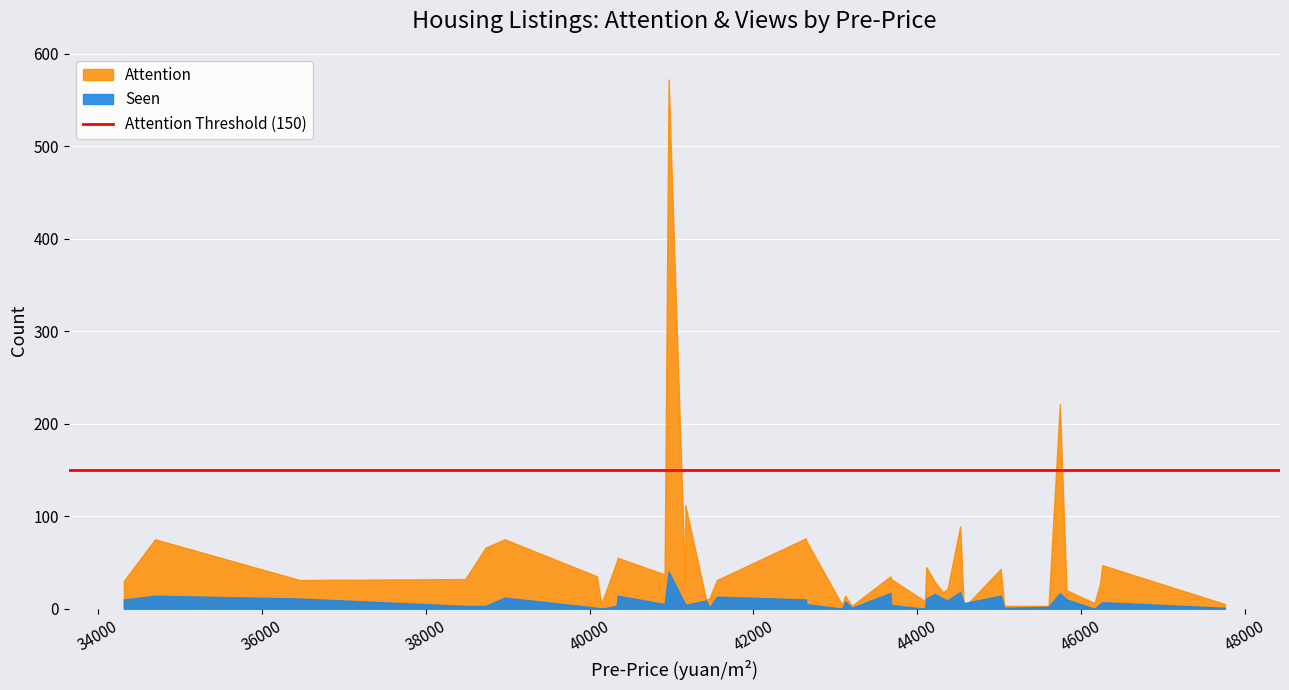

How many lines are shown in the chart?

2